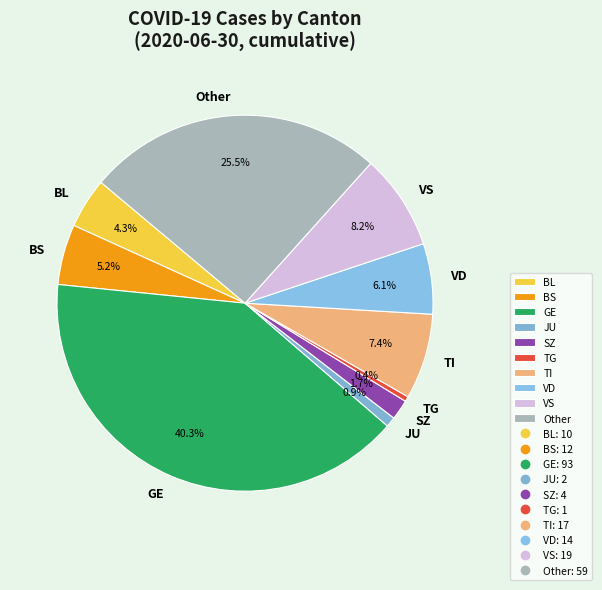

What portion of the pie excludes SZ?

98.3%